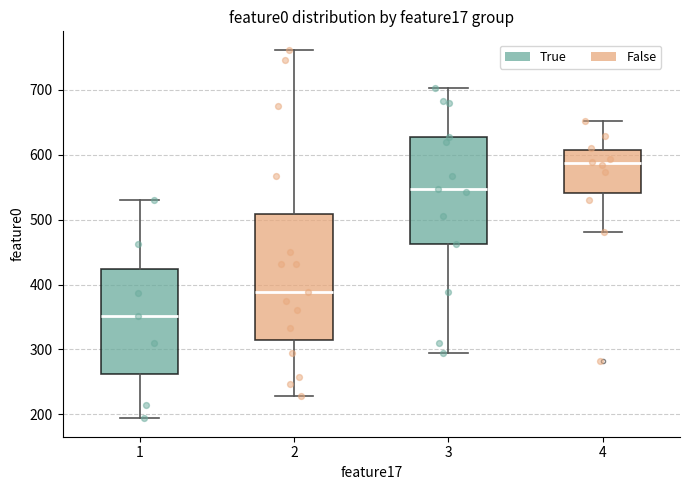

Where is the upper edge of the box at x = 1 on the y-axis? The values are not printed on the chart, so give them approximately, as read against the axis.

420